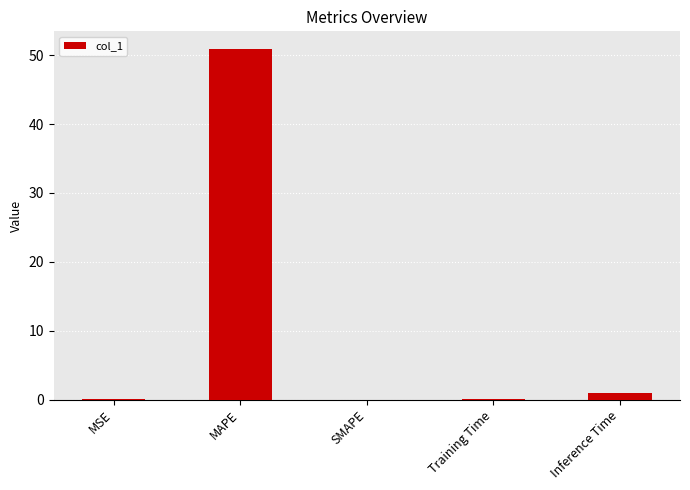

What is the difference between the values at MAPE and Inference Time?

50.0